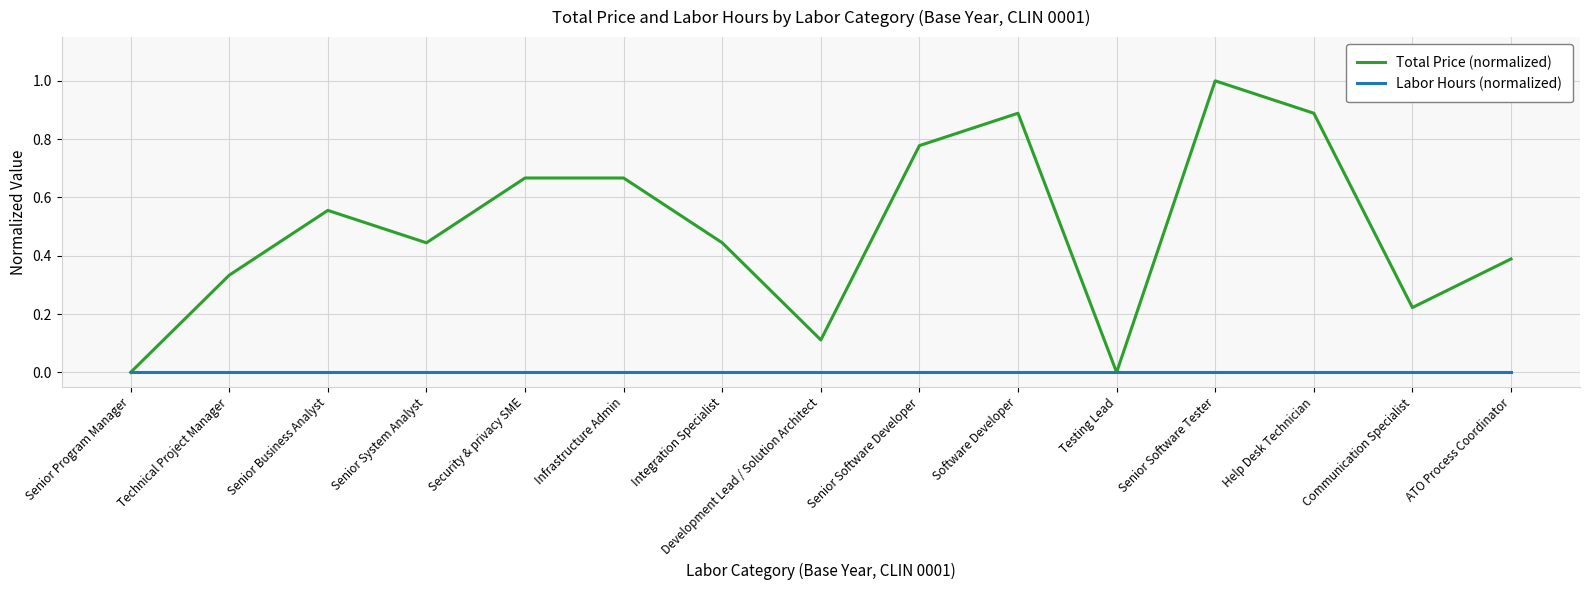

Which series has the widest spread of values?

Total Price (normalized)